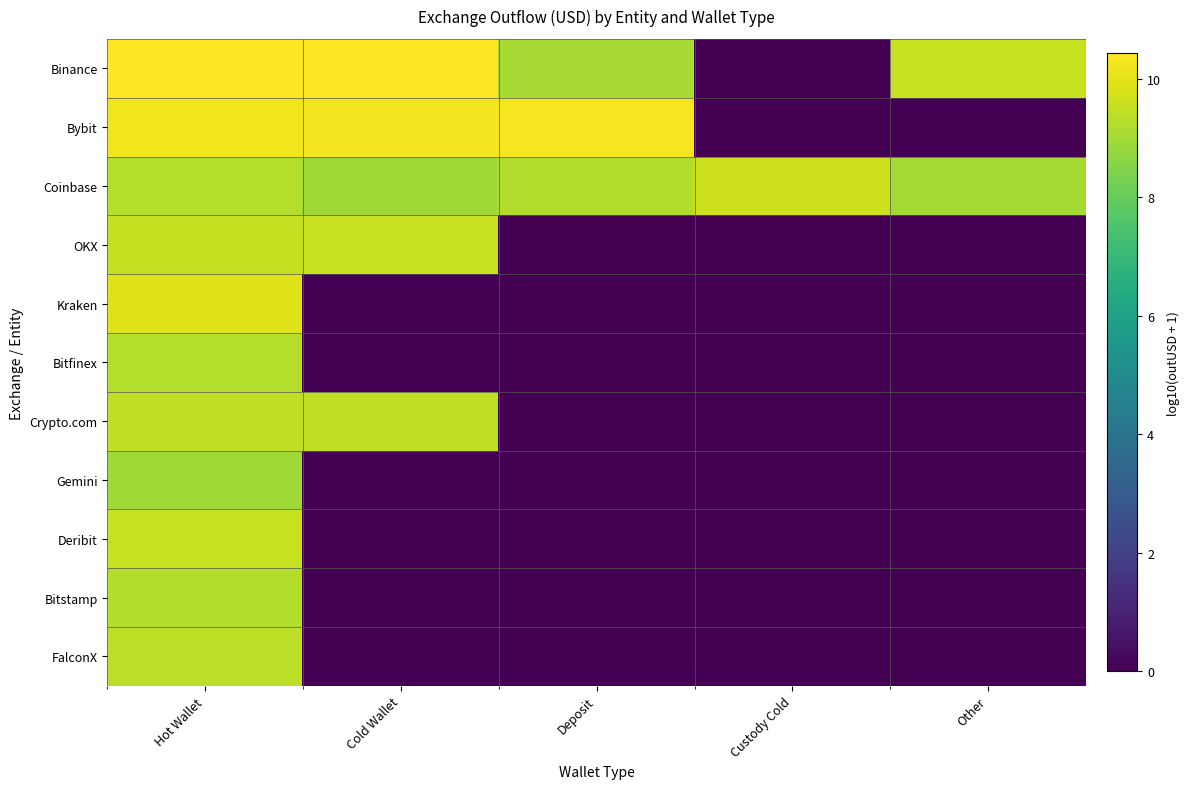

Reading left to right, transcribe all the data shown in this chart.

Binance: Hot Wallet=10.4	Cold Wallet=10.4	Deposit=9.1	Custody Cold=0.0	Other=9.6
Bybit: Hot Wallet=10.2	Cold Wallet=10.2	Deposit=10.3	Custody Cold=0.0	Other=0.0
Coinbase: Hot Wallet=9.3	Cold Wallet=8.9	Deposit=9.2	Custody Cold=9.6	Other=9.0
OKX: Hot Wallet=9.5	Cold Wallet=9.6	Deposit=0.0	Custody Cold=0.0	Other=0.0
Kraken: Hot Wallet=9.9	Cold Wallet=0.0	Deposit=0.0	Custody Cold=0.0	Other=0.0
Bitfinex: Hot Wallet=9.3	Cold Wallet=0.0	Deposit=0.0	Custody Cold=0.0	Other=0.0
Crypto.com: Hot Wallet=9.4	Cold Wallet=9.4	Deposit=0.0	Custody Cold=0.0	Other=0.0
Gemini: Hot Wallet=9.0	Cold Wallet=0.0	Deposit=0.0	Custody Cold=0.0	Other=0.0
Deribit: Hot Wallet=9.5	Cold Wallet=0.0	Deposit=0.0	Custody Cold=0.0	Other=0.0
Bitstamp: Hot Wallet=9.2	Cold Wallet=0.0	Deposit=0.0	Custody Cold=0.0	Other=0.0
FalconX: Hot Wallet=9.4	Cold Wallet=0.0	Deposit=0.0	Custody Cold=0.0	Other=0.0